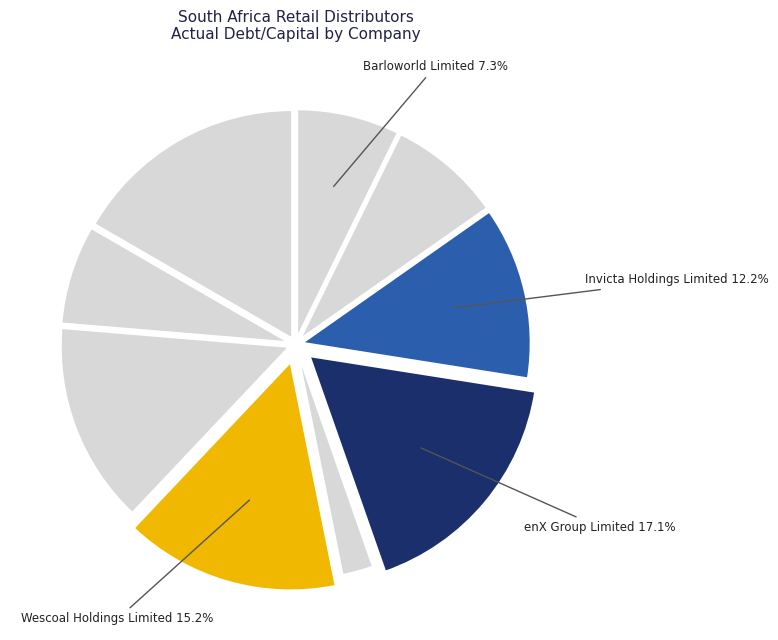

How many segments does this pie chart have?

9